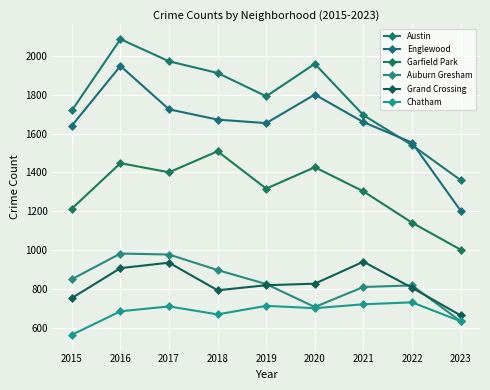

Reading left to right, extract all data points from this chart.

Austin: 1719	2086	1972	1912	1792	1959	1695	1541	1361
Englewood: 1641	1948	1725	1672	1654	1801	1659	1554	1204
Garfield Park: 1214	1448	1401	1509	1317	1427	1303	1142	1003
Auburn Gresham: 851	983	978	898	826	708	811	819	635
Grand Crossing: 754	908	936	794	820	828	941	807	665
Chatham: 565	686	711	670	714	702	722	732	635